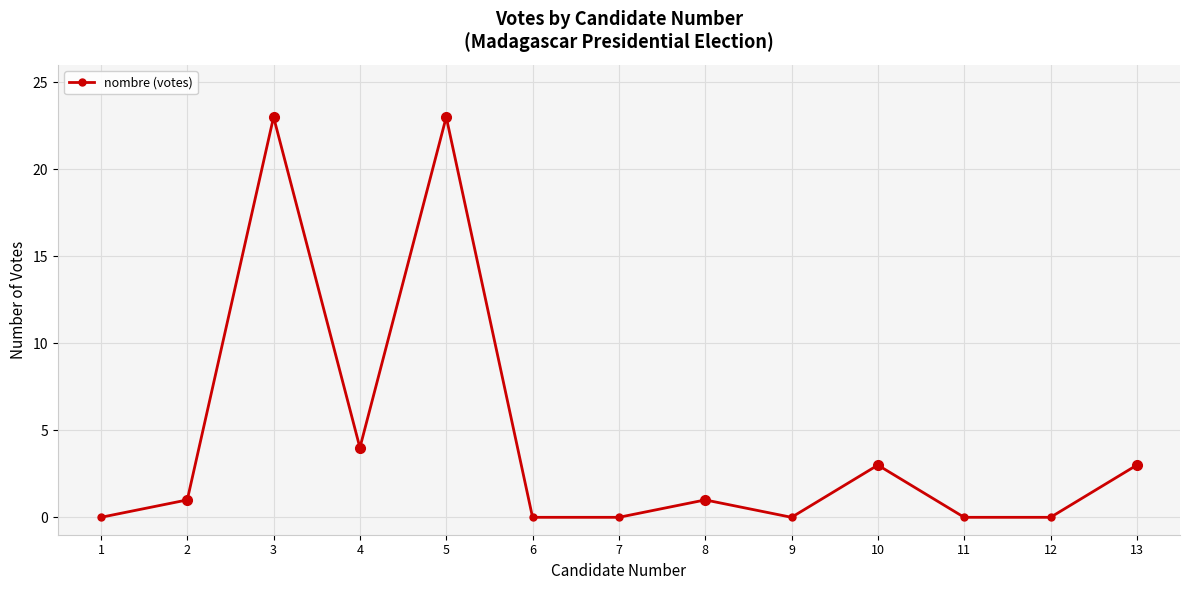

What is the difference between the maximum and minimum values?

23